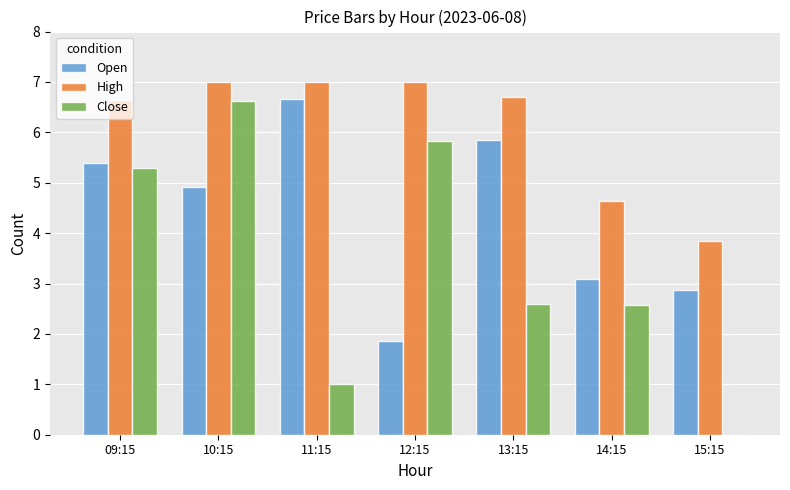

The High series shows 12.0 at 12:15. True or false?

False